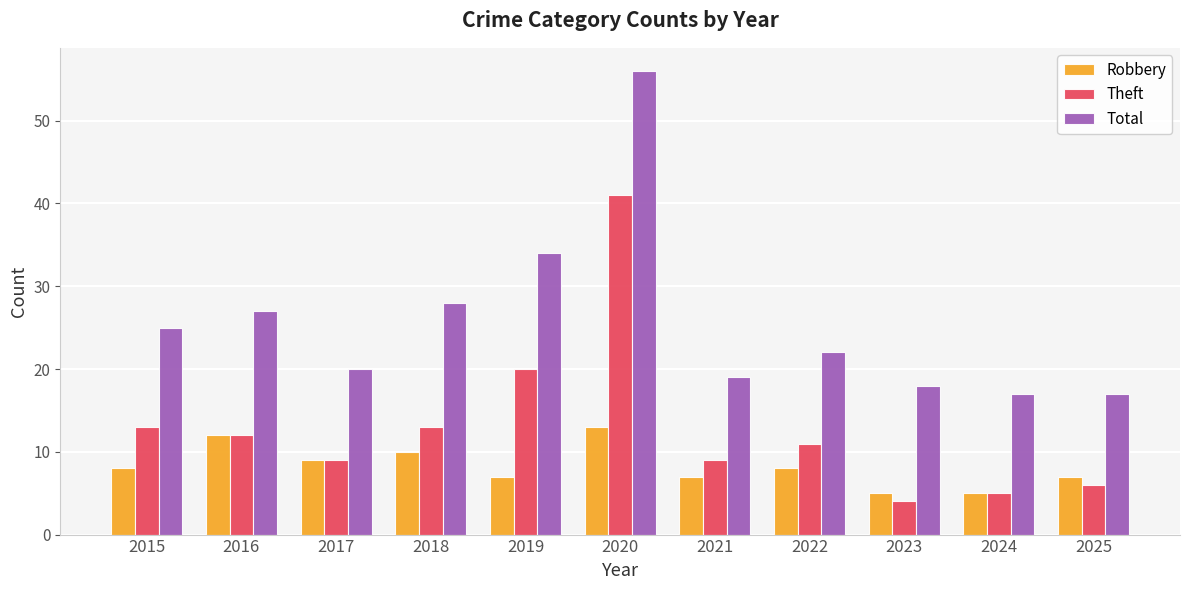

Between 2019 and 2020, which series saw the biggest shift?

Total